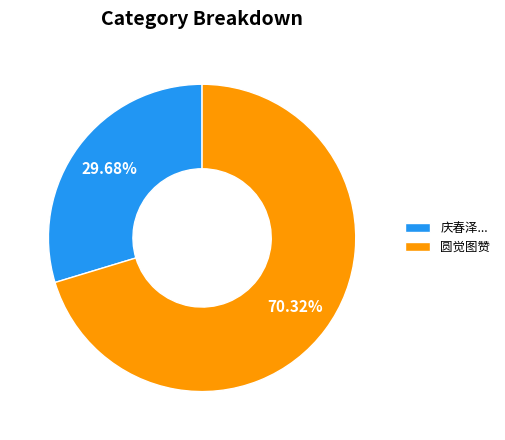

What is the ratio of the value at 庆春泽... to the value at 圆觉图赞?

0.4